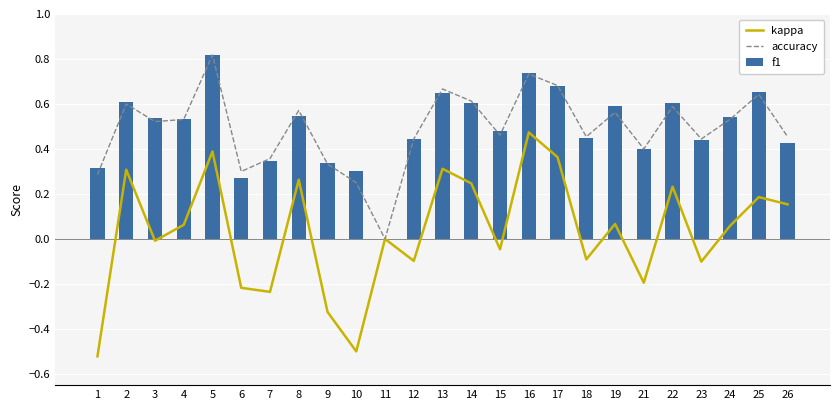

Rank the categories by kappa value from lowest to highest.

1, 10, 9, 7, 6, 21, 23, 12, 18, 15, 3, 11, 24, 4, 19, 26, 25, 22, 14, 8, 2, 13, 17, 5, 16